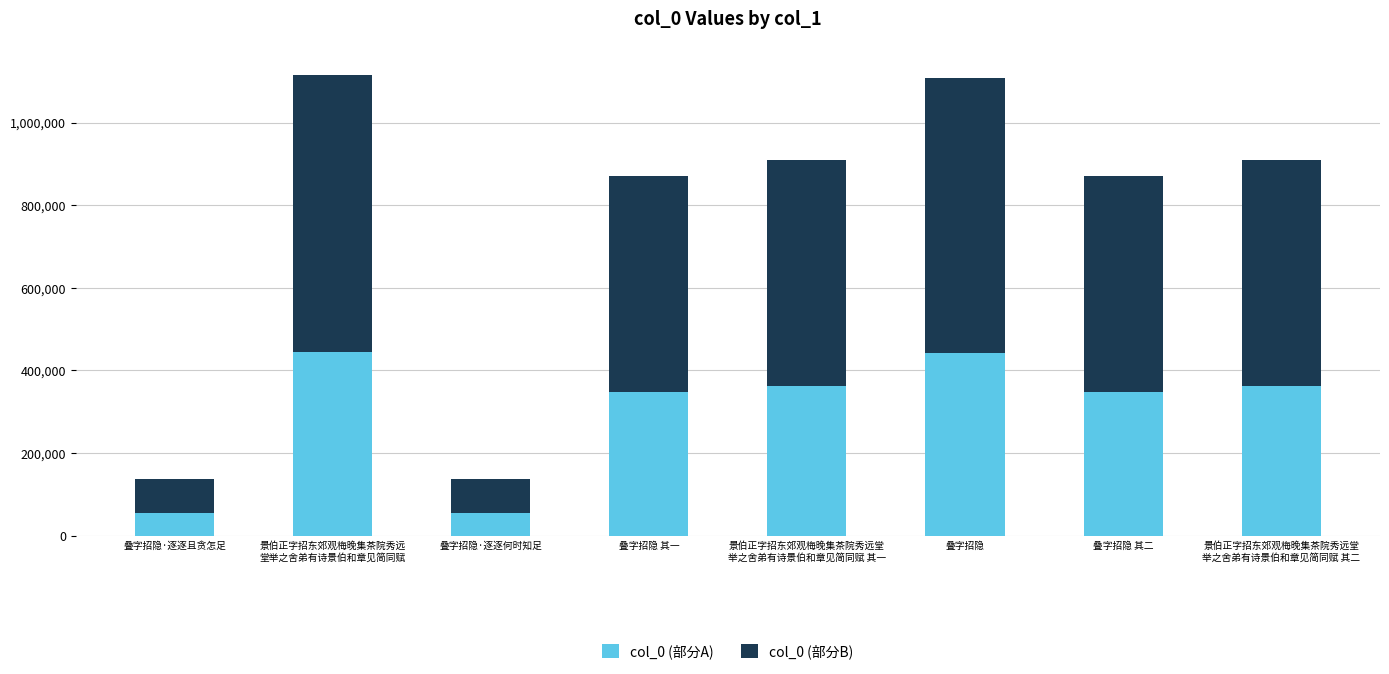

What is the minimum value for col_0 (部分A)?

54495